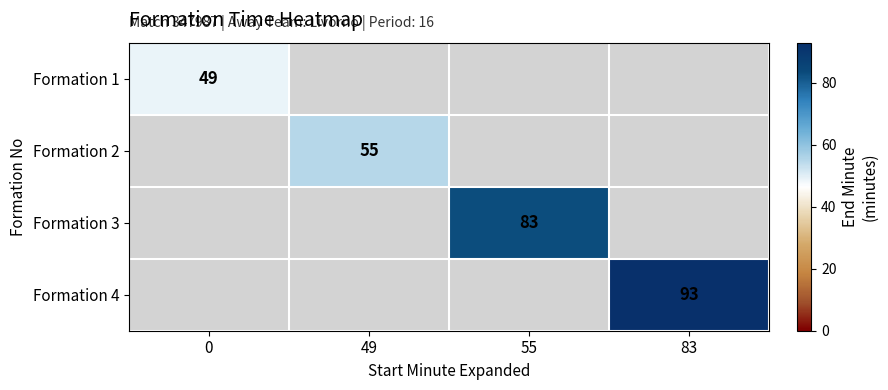

True or false: Formation 4 has a value of 93 at 83.

True